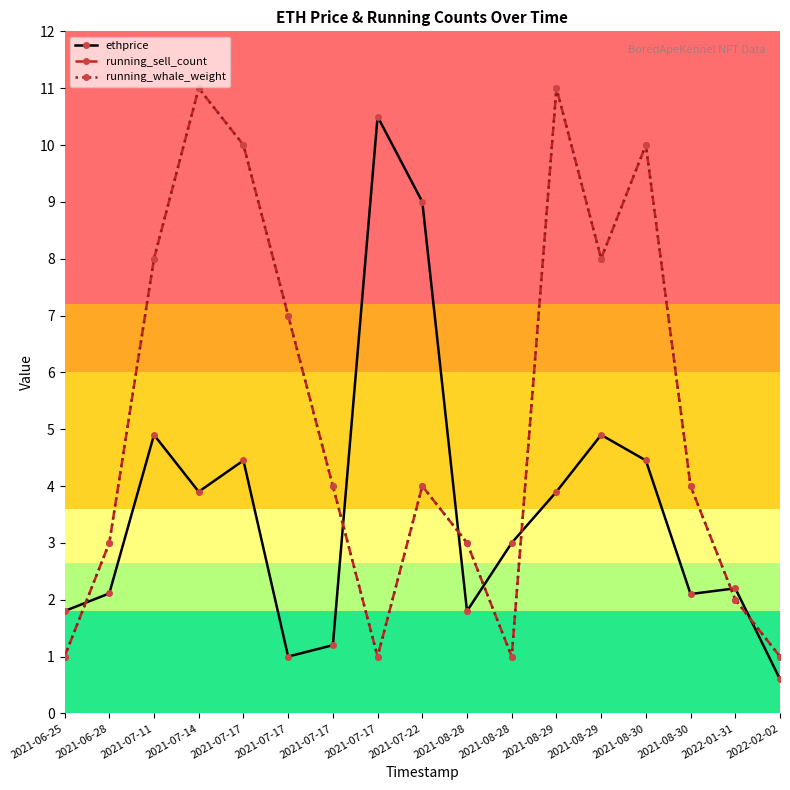

What is the value of the running_sell_count point at the 9th from the left?

4.0